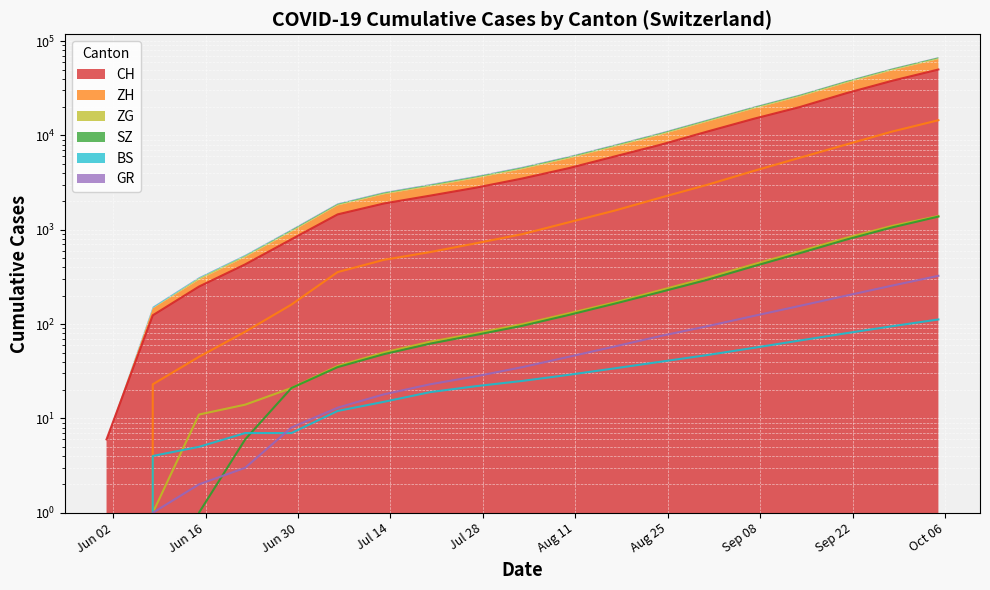

What is the total value across all series at 2020-09-28?

51511